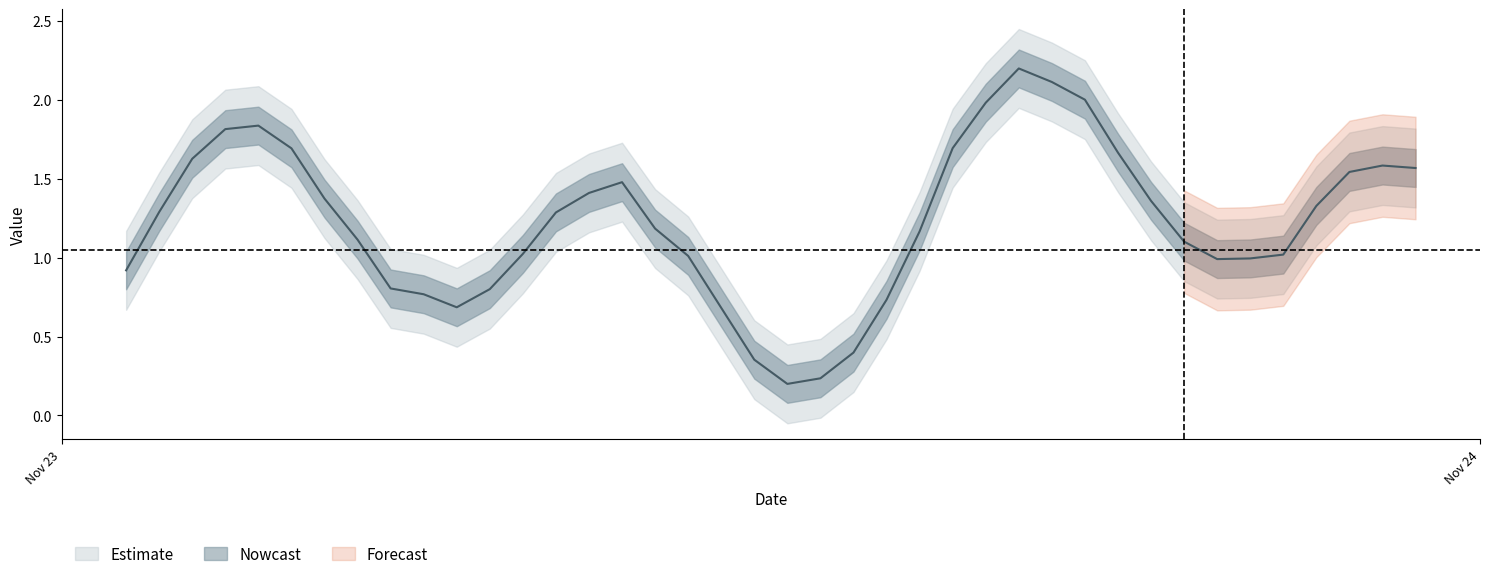

The value at 2 is 2.5. True or false?

False